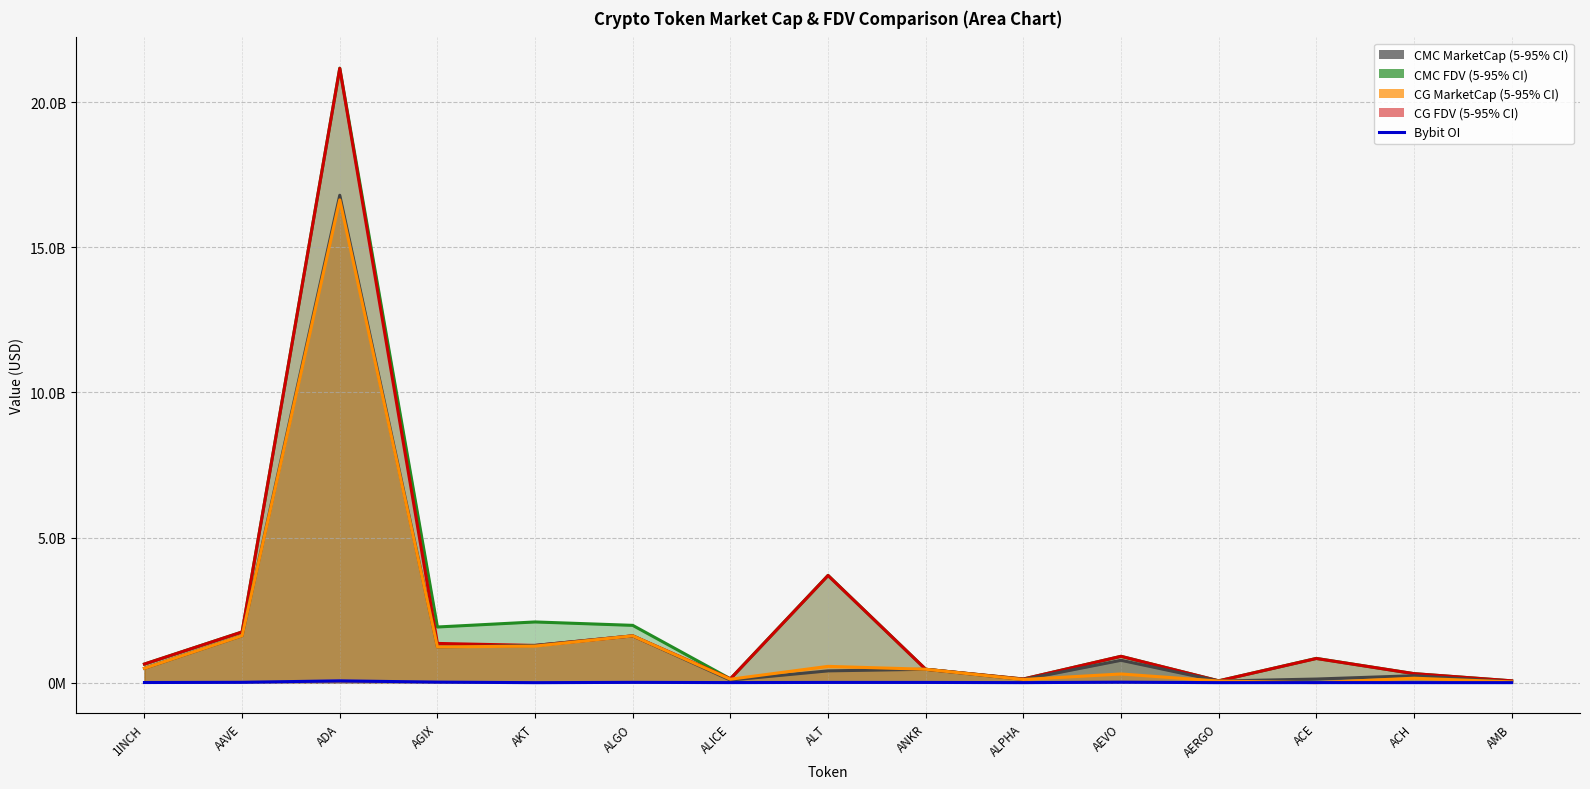

What is the label of the 12th point from the right?

AGIX